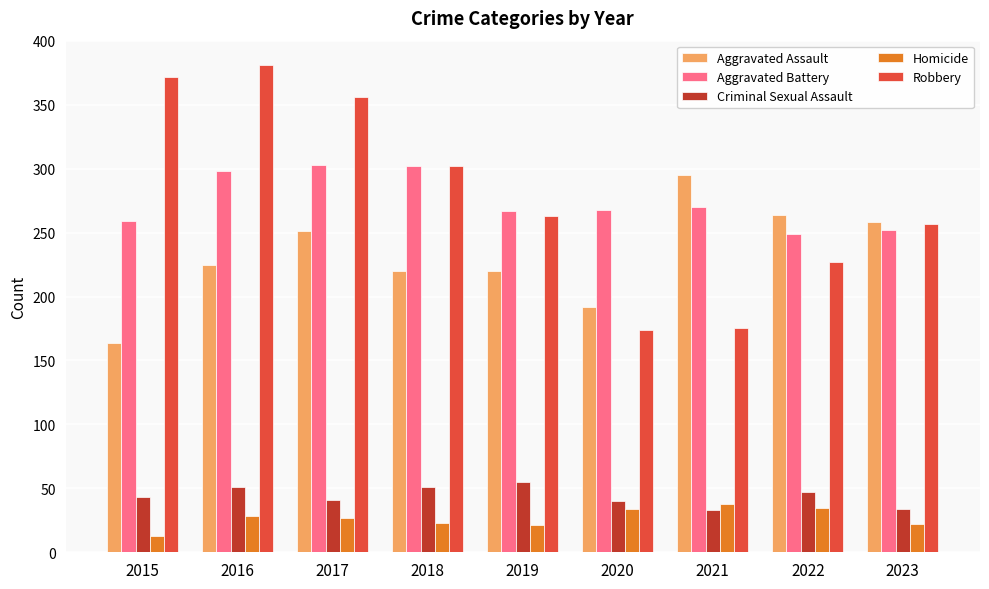

What is the difference between the highest and lowest values at 2016?

353